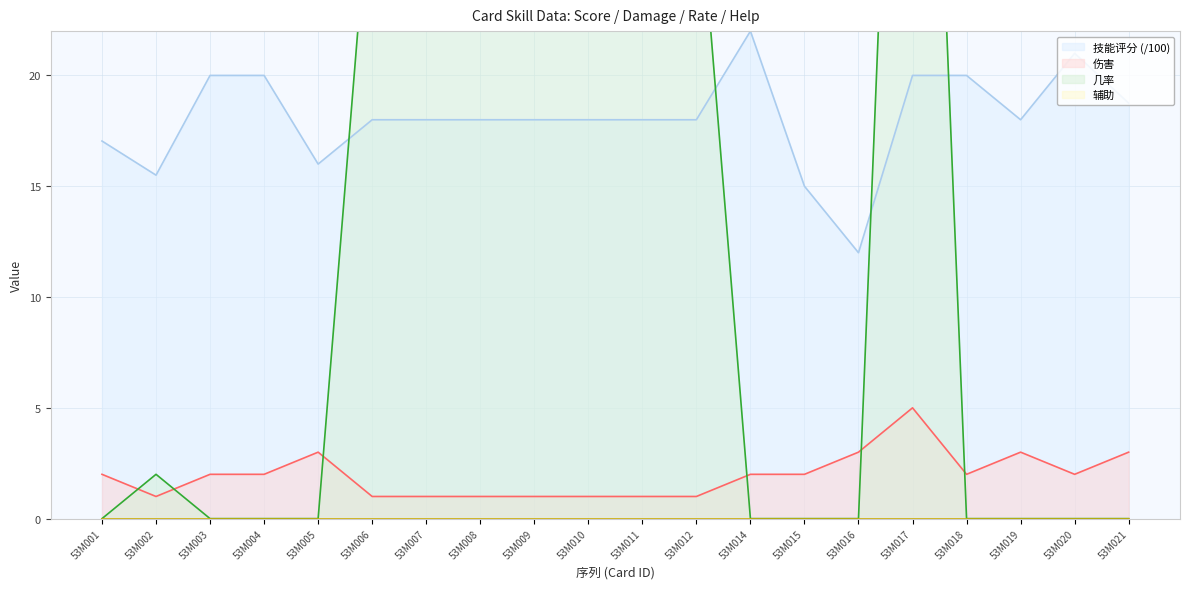

True or false: 技能评分 (/100) and 伤害 cross at least once.

False